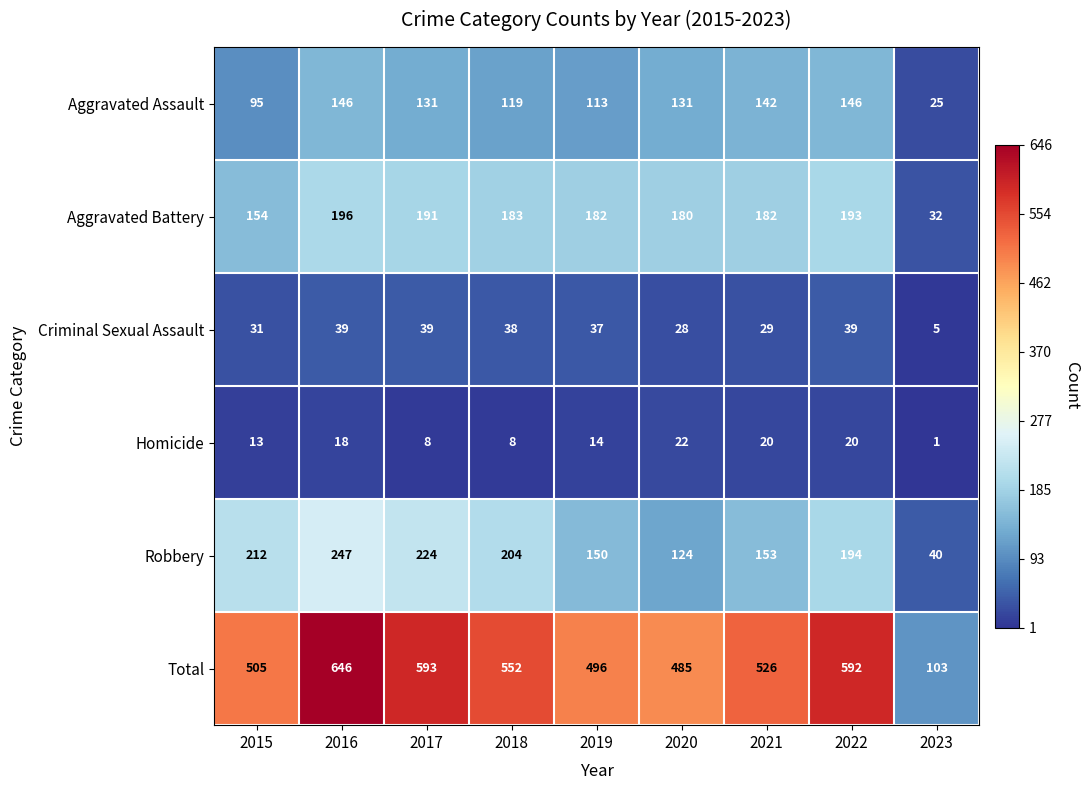

What is the spread (max minus min) of values at 2017?

585